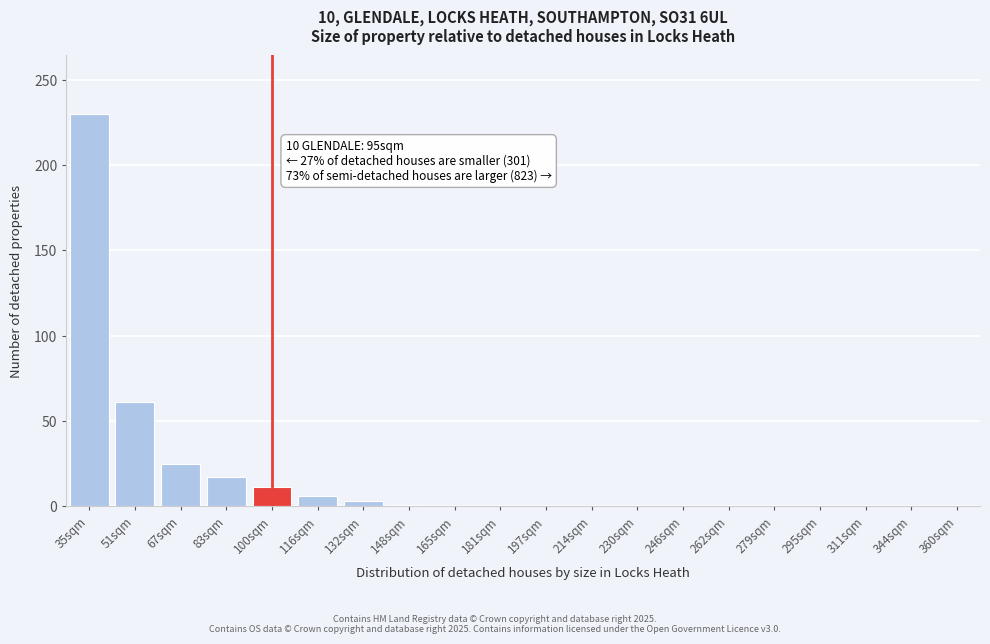

The value at 197sqm is 0. True or false?

True